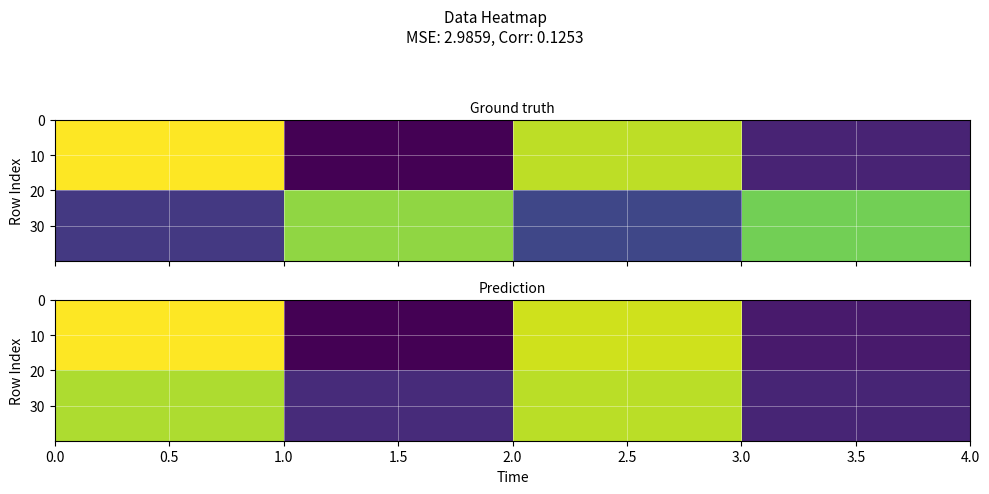

What is the total value across all series at 0.5?

186